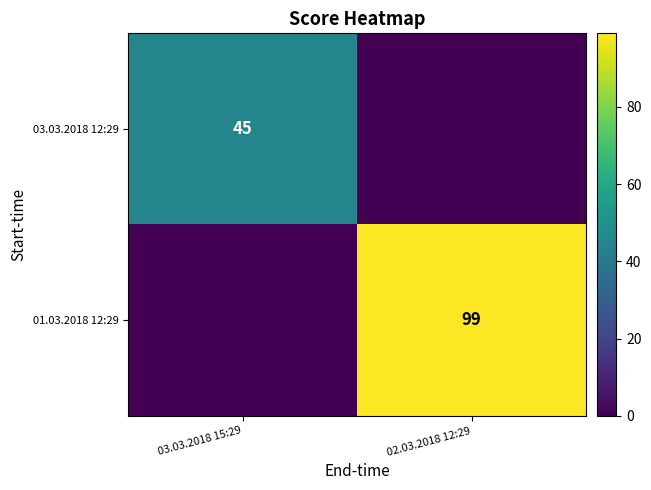

The 01.03.2018 12:29 series shows 36 at 02.03.2018 12:29. True or false?

False